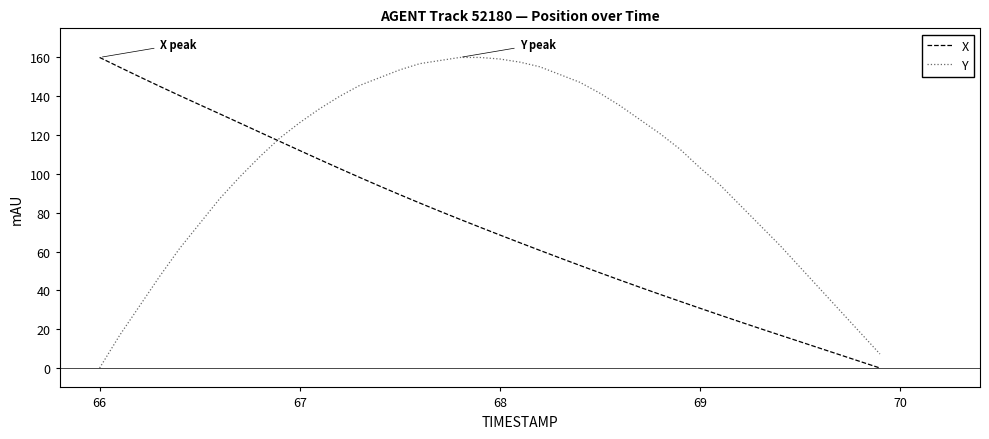

What is the difference between the maximum and minimum values in the X series?

160.0